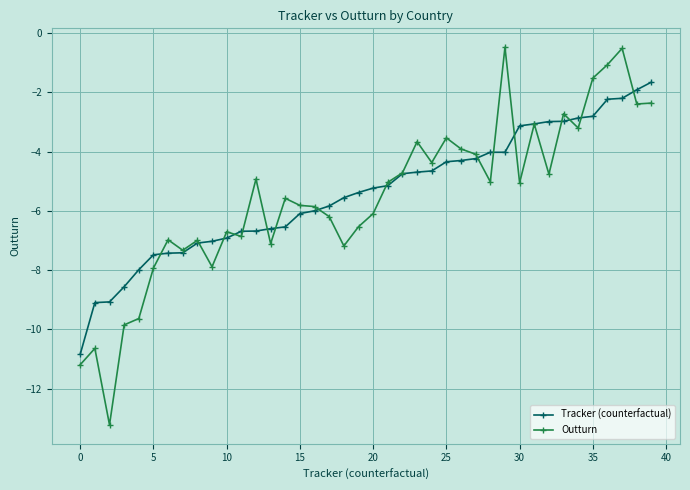

True or false: Tracker (counterfactual) and Outturn intersect in this chart.

True